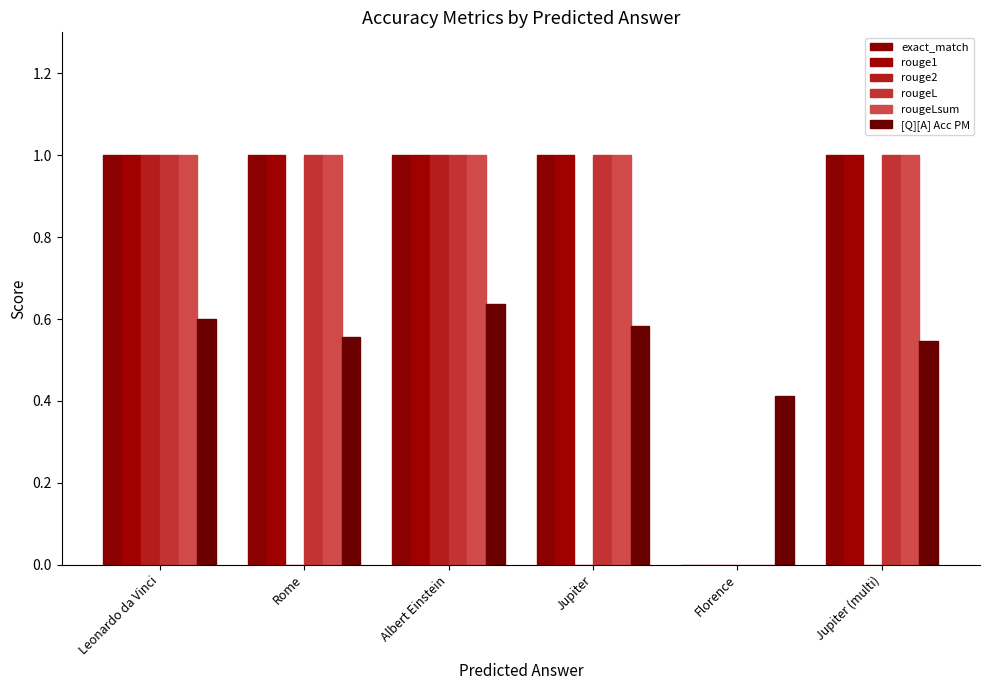

What value does the rougeL series have at Jupiter (multi)?

1.0